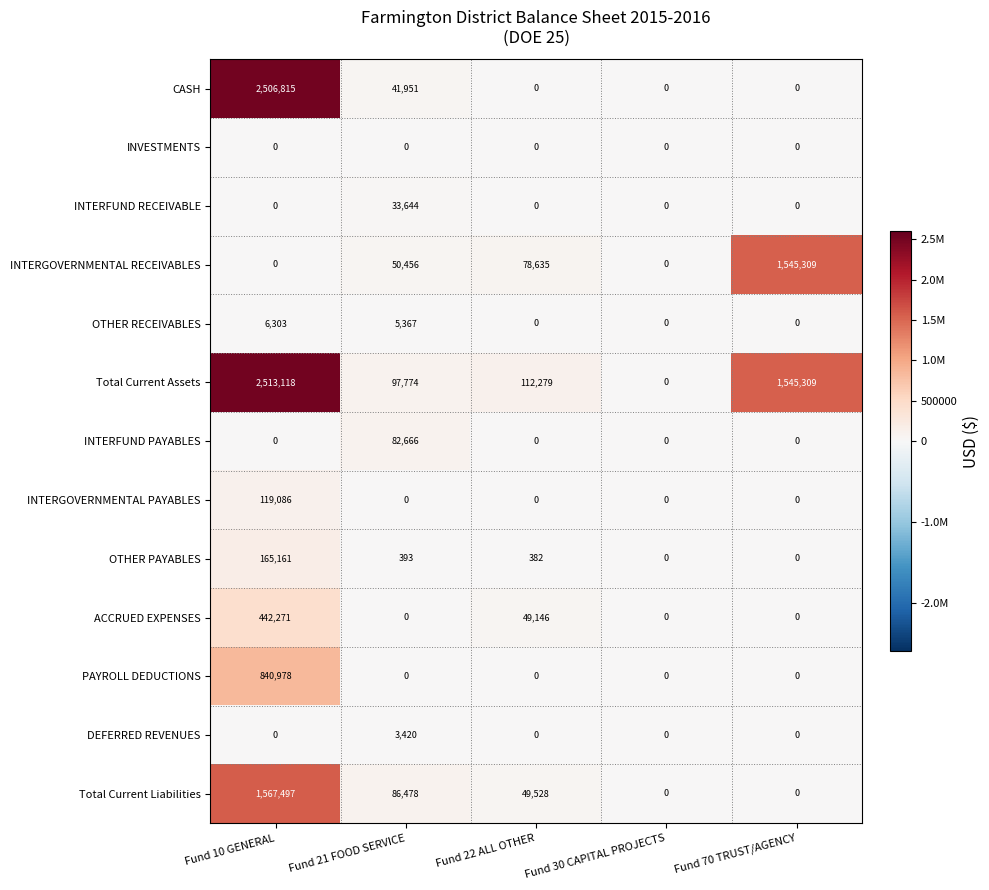

Read the OTHER PAYABLES value at Fund 10 GENERAL, to the nearest 50.

165150